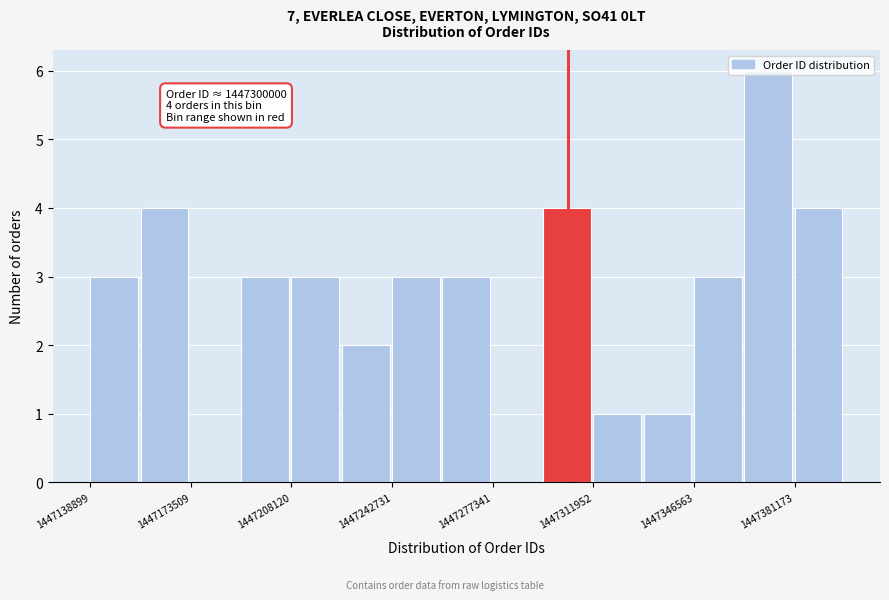

Read against the x-axis, roughly where is the centre of the tallest bar?

1447370000